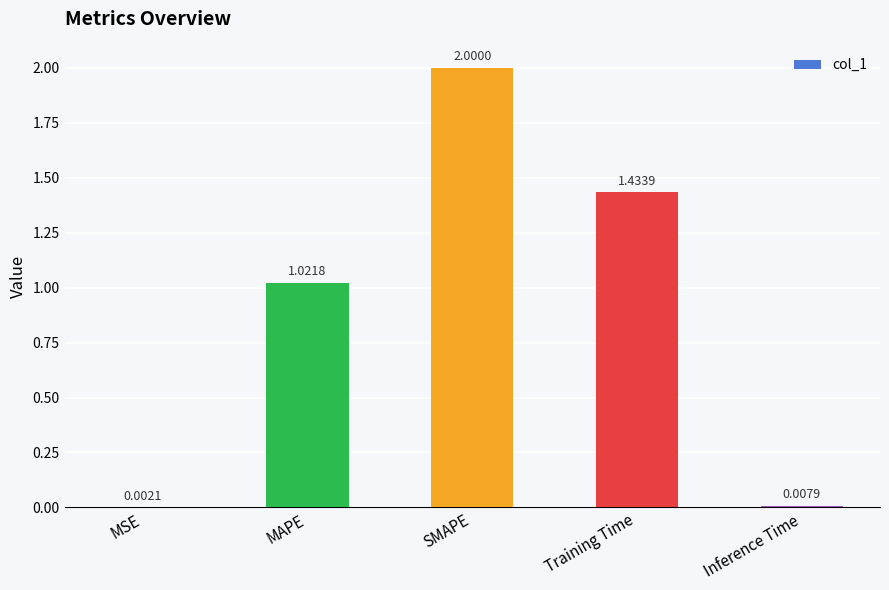

Are the bars horizontal?

No